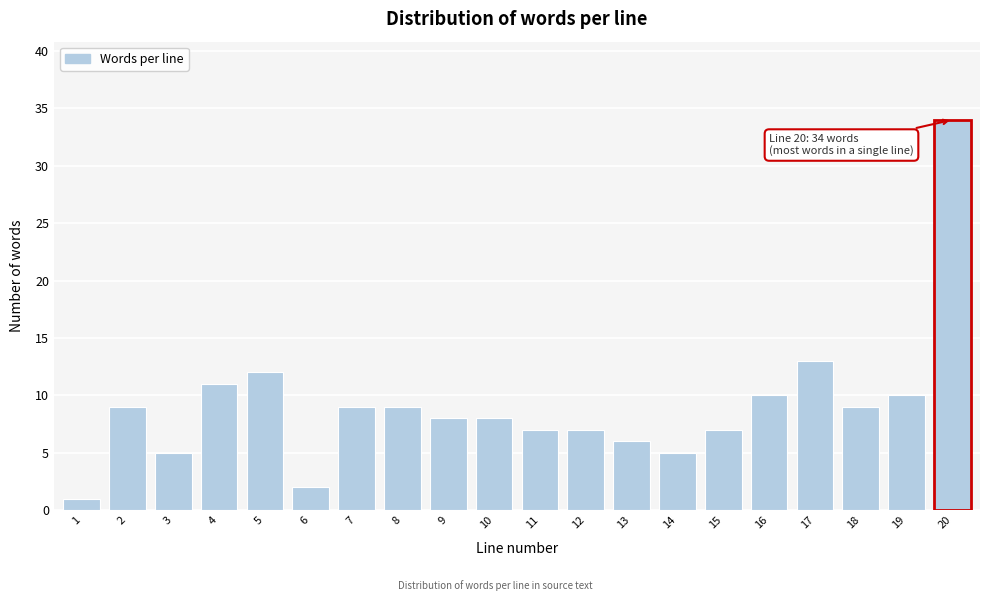

Reading left to right, extract all data points from this chart.

1	9	5	11	12	2	9	9	8	8	7	7	6	5	7	10	13	9	10	34